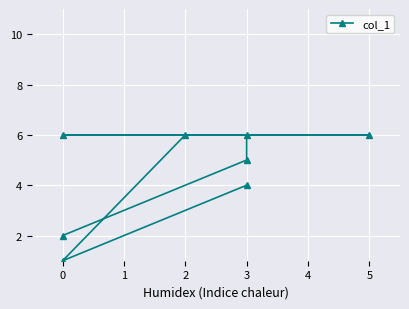

True or false: the data shows 8 at 2.

False